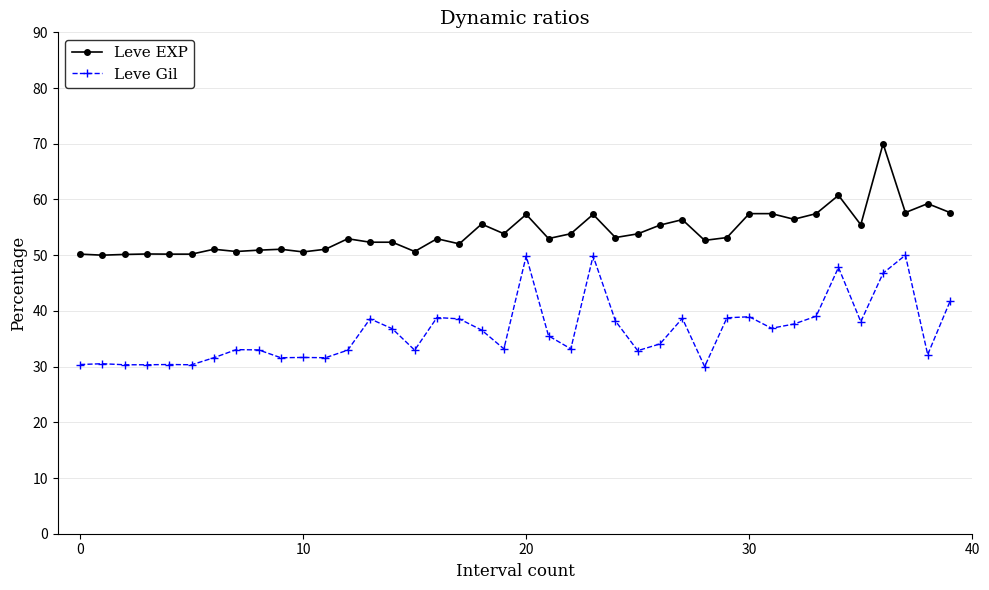

True or false: Leve EXP has more than 2 interior local peaks.

True